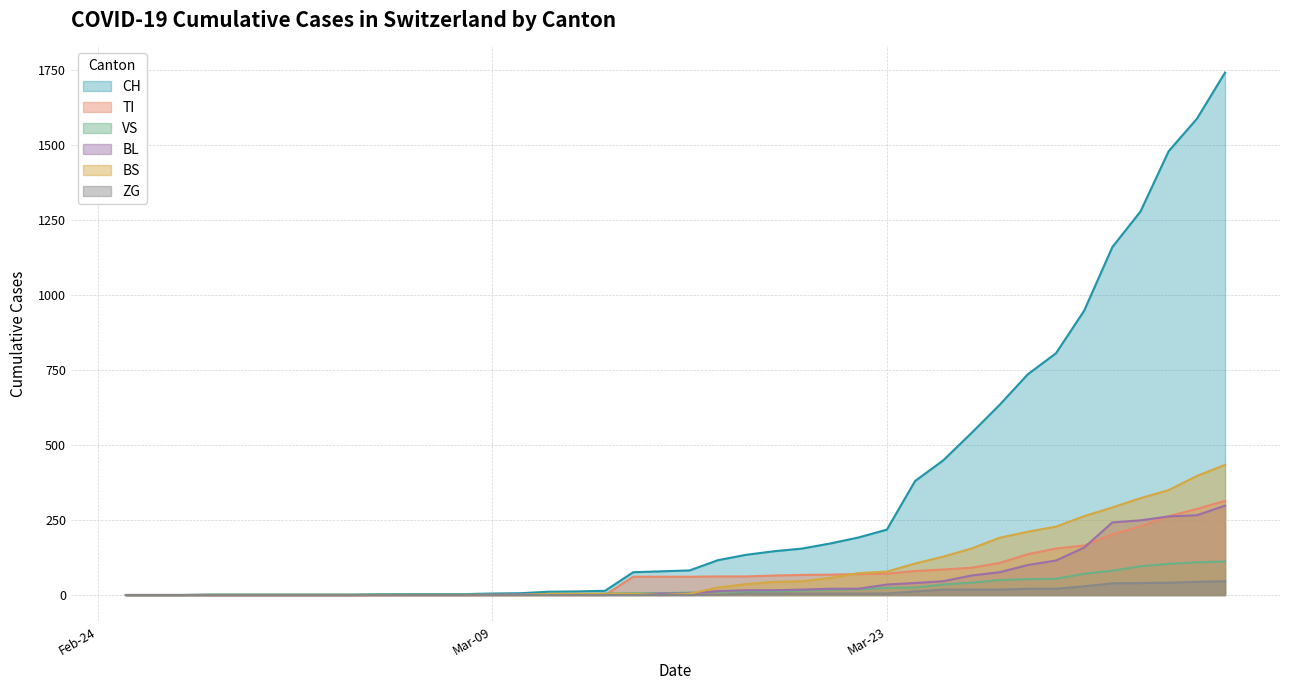

What is the average value of the ZG series?

9